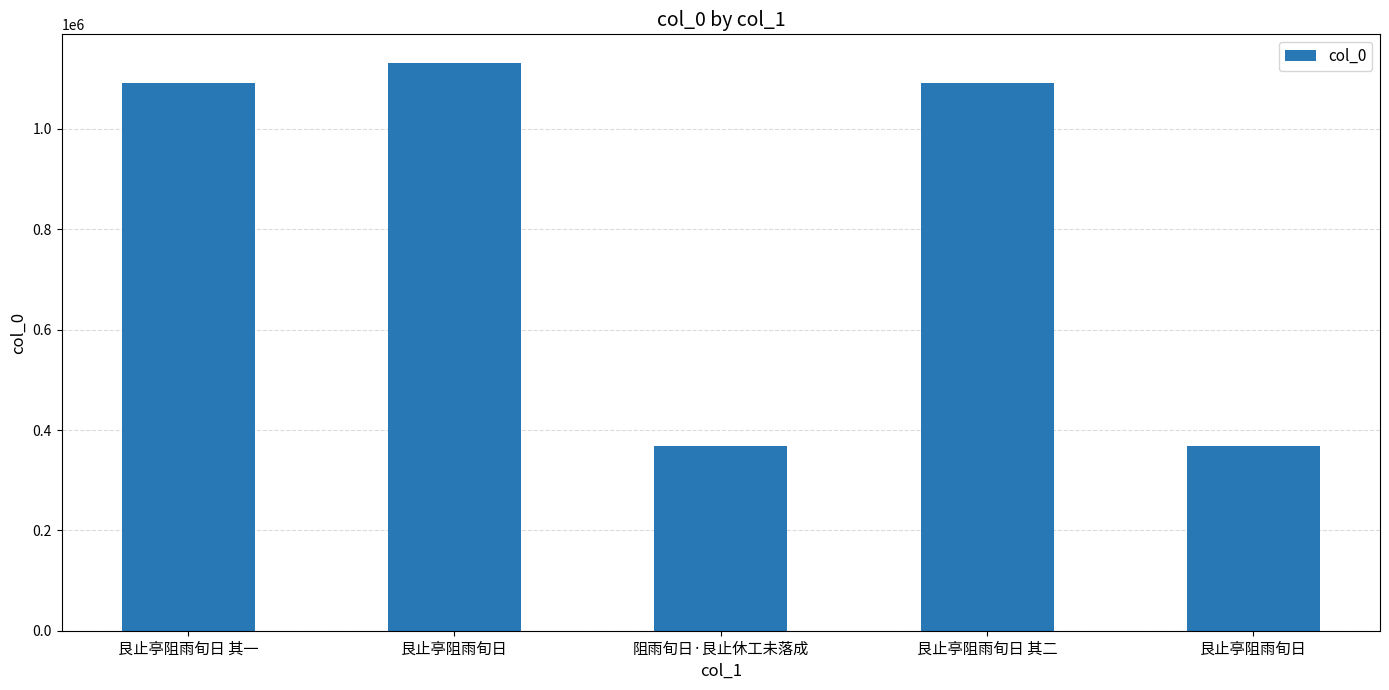

List the labels in order of value, largest first.

艮止亭阻雨旬日, 艮止亭阻雨旬日 其二, 艮止亭阻雨旬日 其一, 艮止亭阻雨旬日, 阻雨旬日·艮止休工未落成